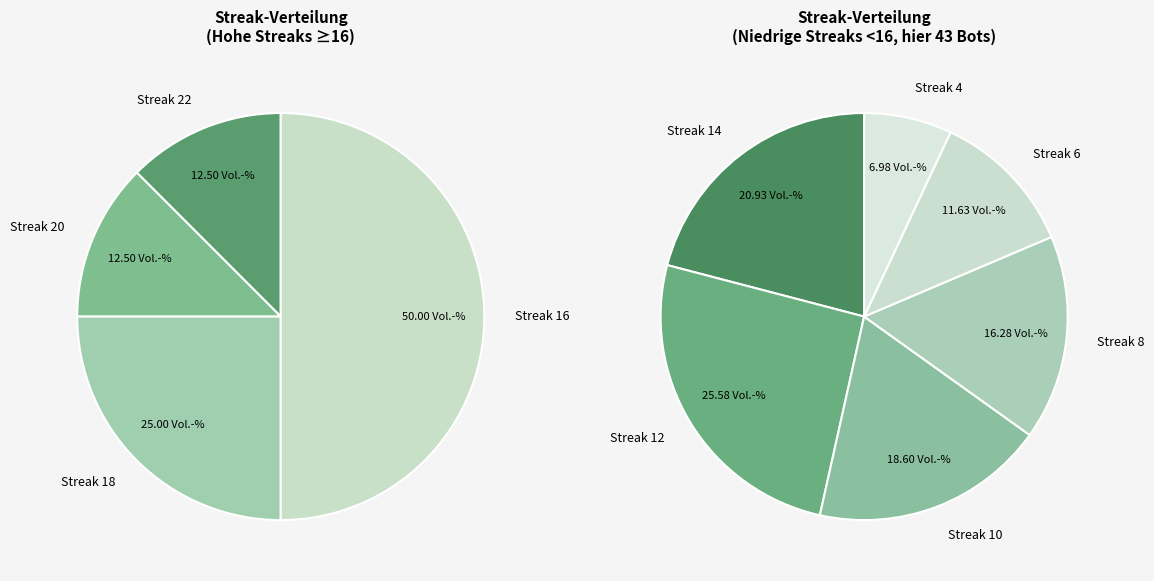

Between 12 and 6, which is larger?

12